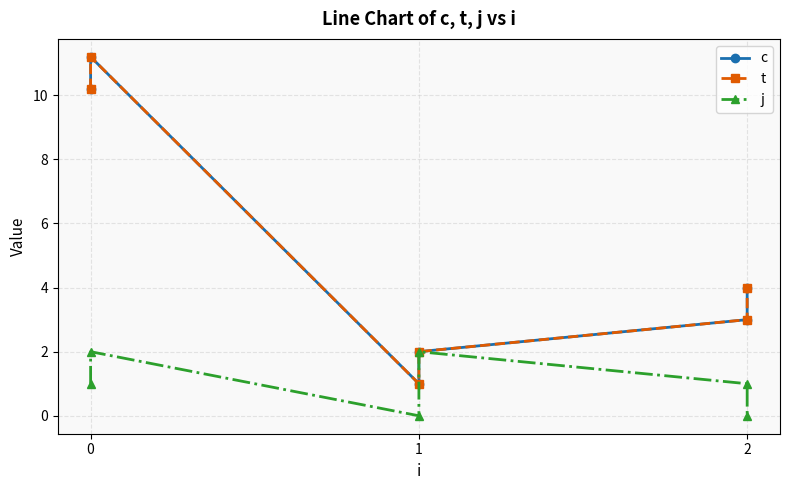

What value does the j series have at 0?

1.0